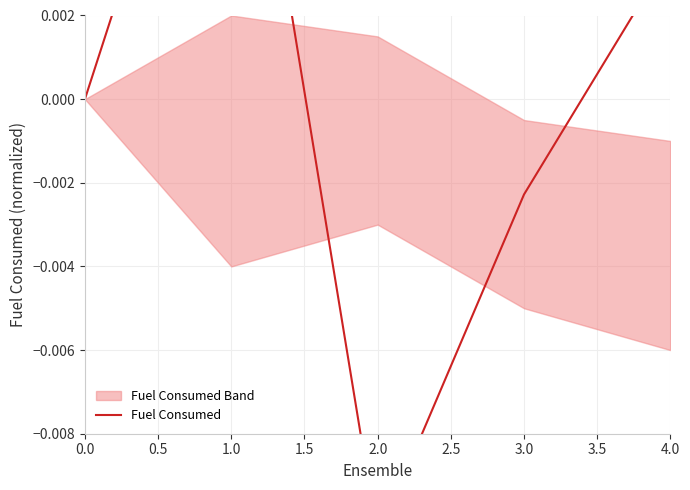

How many values are below zero?

2